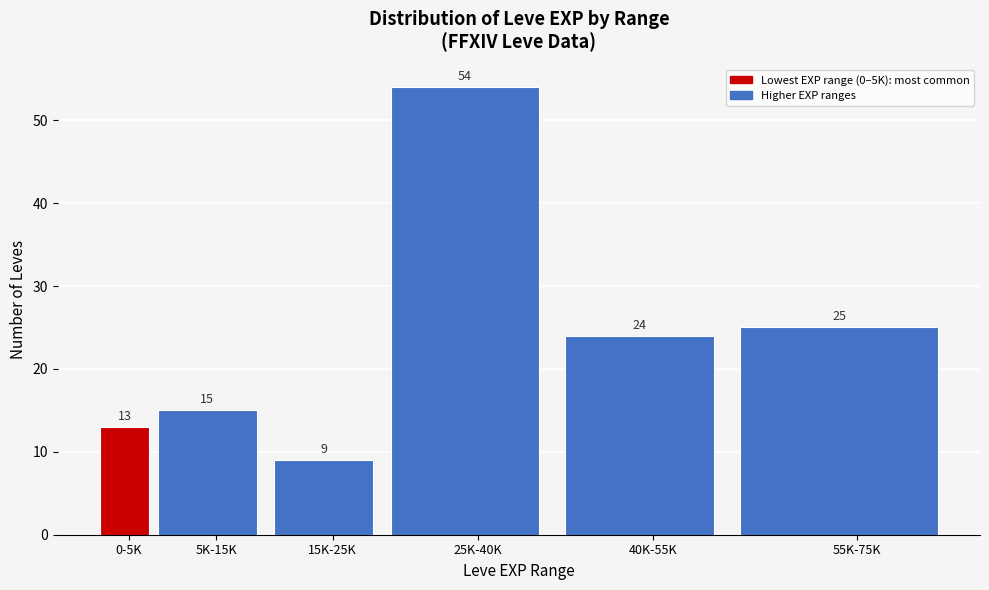

Reading left to right, extract all data points from this chart.

0-5K=13	5K-15K=15	15K-25K=9	25K-40K=54	40K-55K=24	55K-75K=25